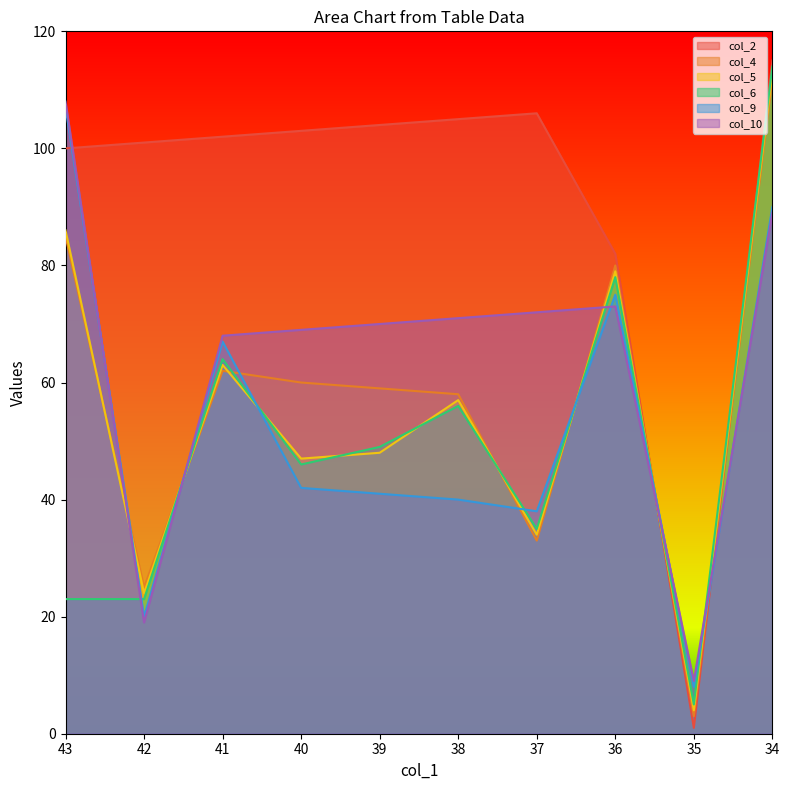

True or false: col_2 has a value of 74 at 34.

False